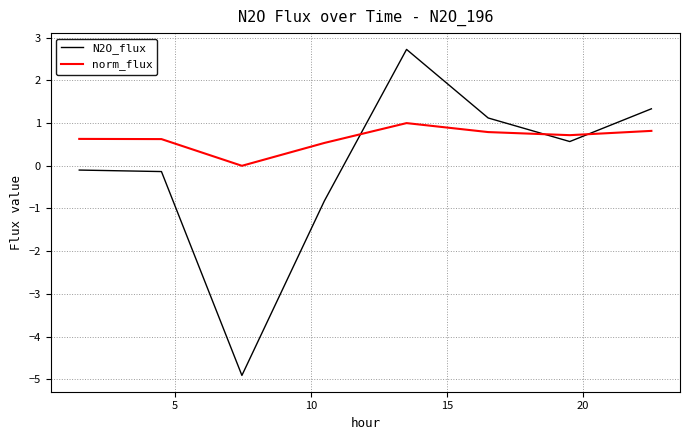

What is the highest value of the N2O_flux series?

2.7